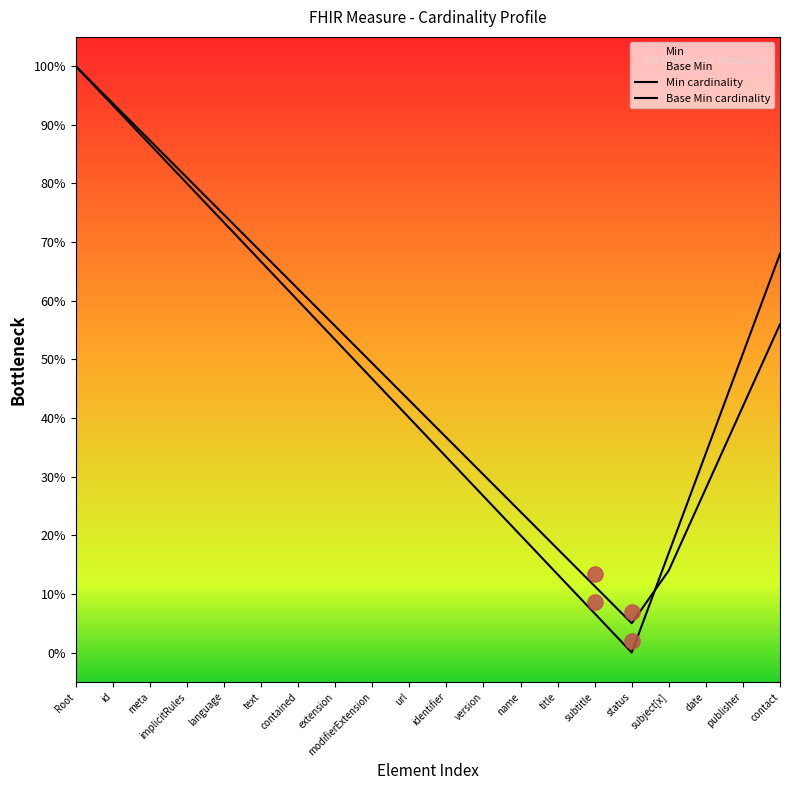

At which category is the sum across all series the highest?

Root